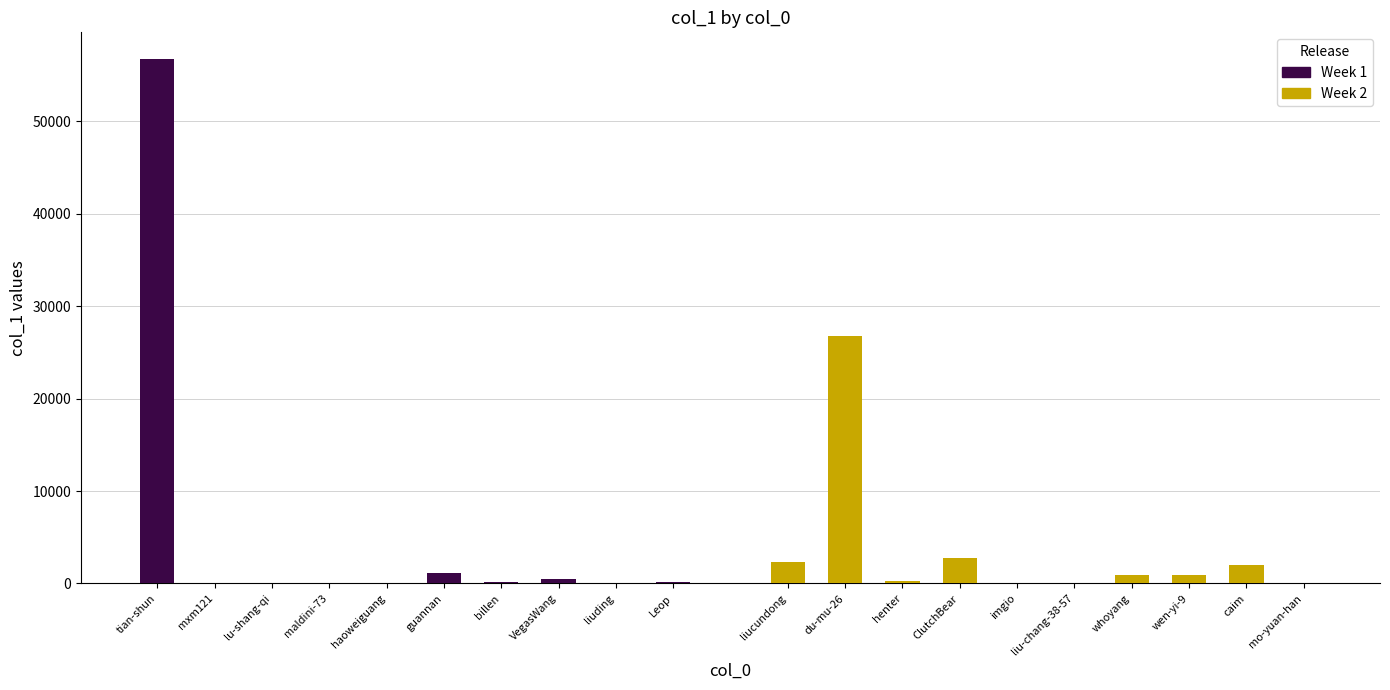

What is the difference between the second highest and minimum values in the Week 2 series?

2702